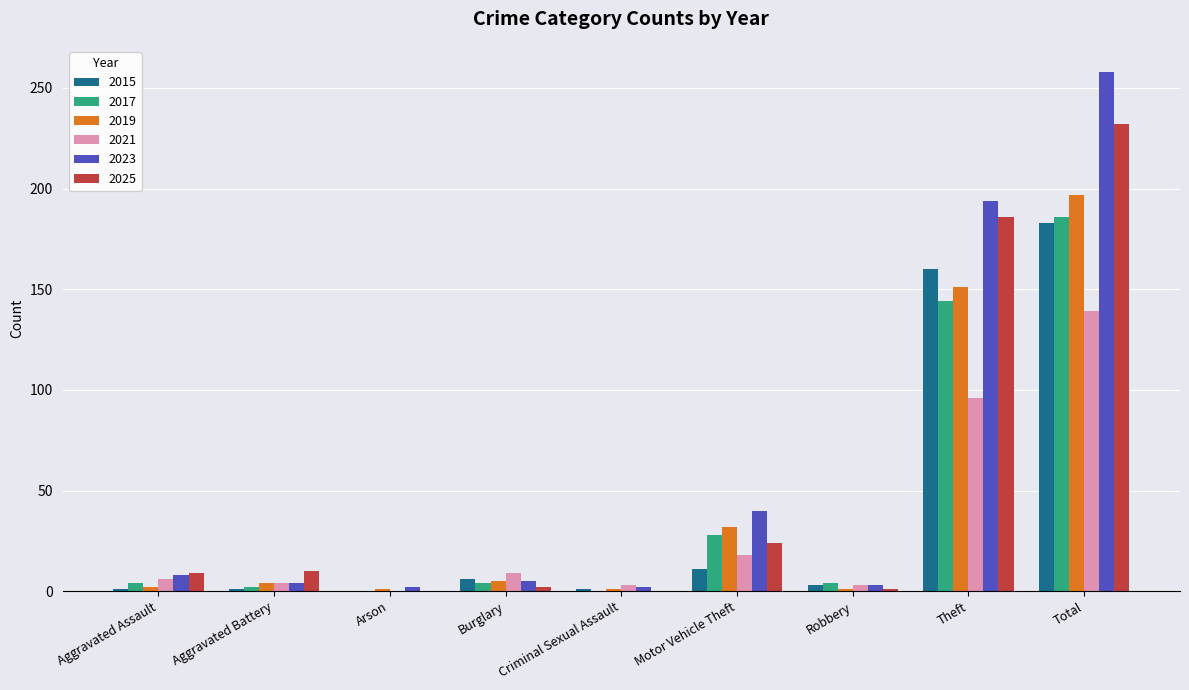

What is the total value across all series at Total?

1195